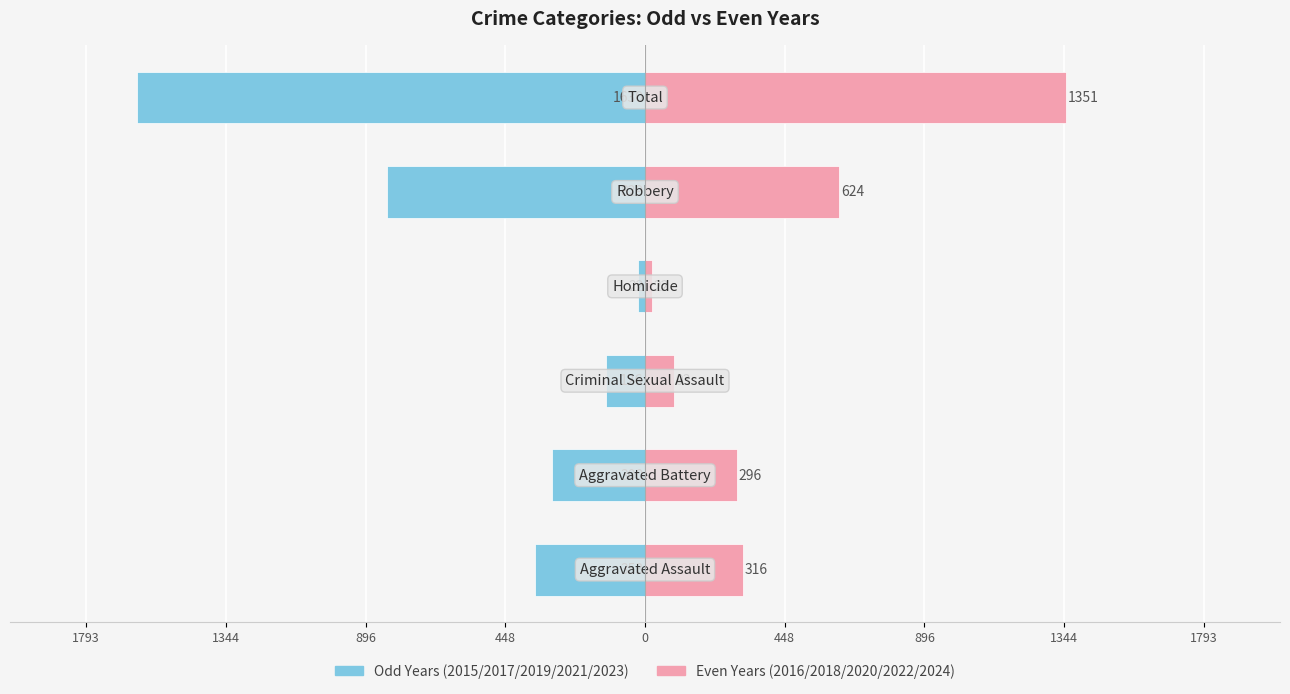

How many groups of bars are there?

6